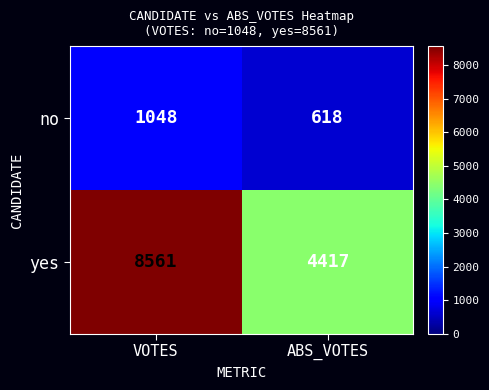

What is the maximum value for yes?

8561